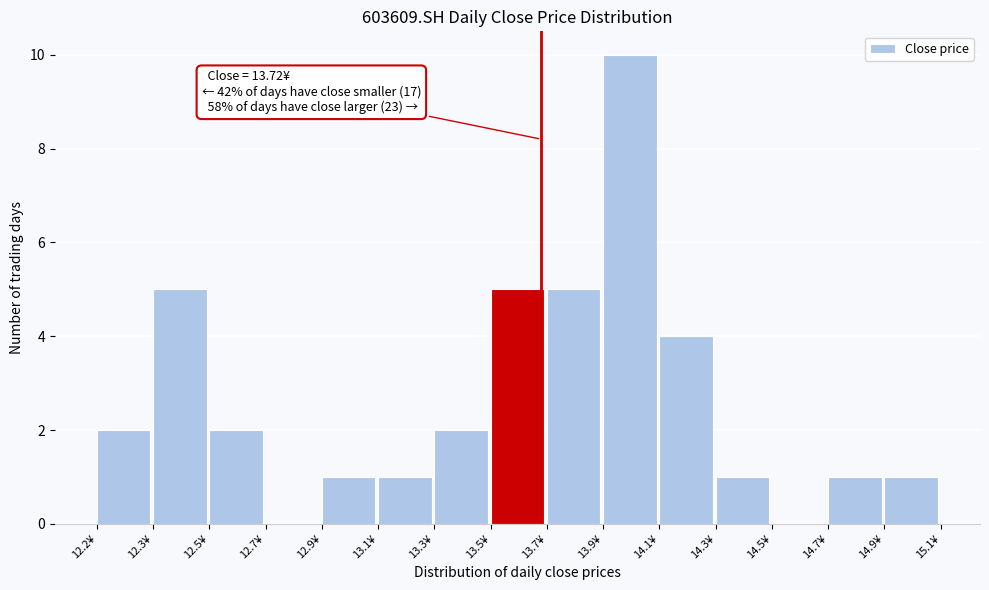

Reading left to right, transcribe all the data shown in this chart.

12.2¥=2	12.3¥=5	12.5¥=2	12.7¥=0	12.9¥=1	13.1¥=1	13.3¥=2	13.5¥=5	13.7¥=5	13.9¥=10	14.1¥=4	14.3¥=1	14.5¥=0	14.7¥=1	14.9¥=1